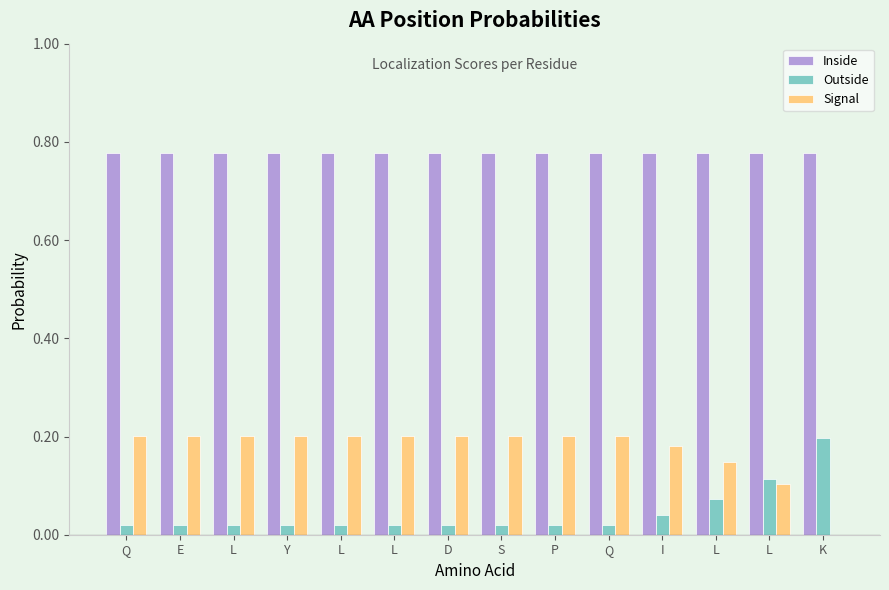

What is the total value across all series at Q?

1.0